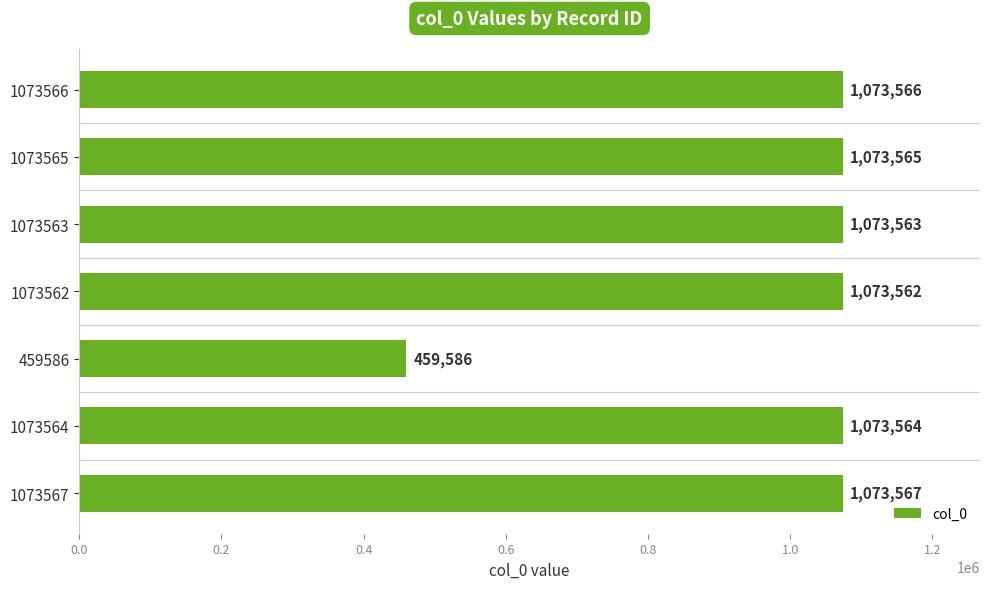

What value does the data have at 459586?

459586